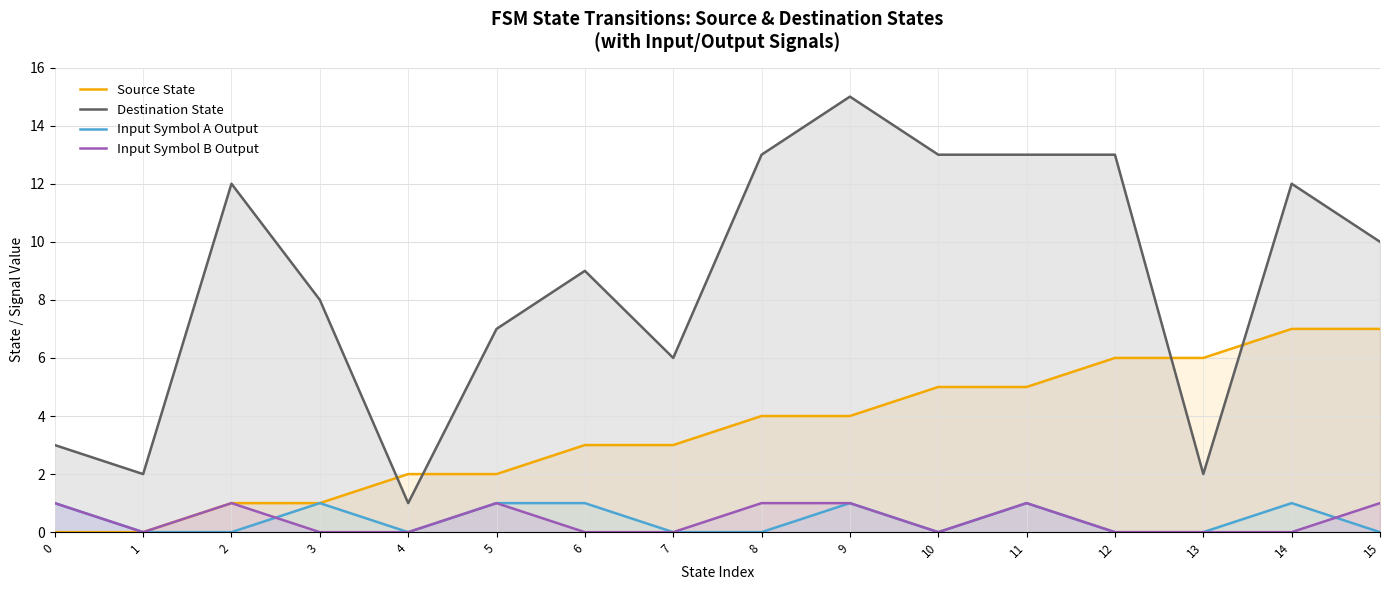

List the series in order of their peak value, highest first.

Destination State, Source State, Input Symbol A Output, Input Symbol B Output